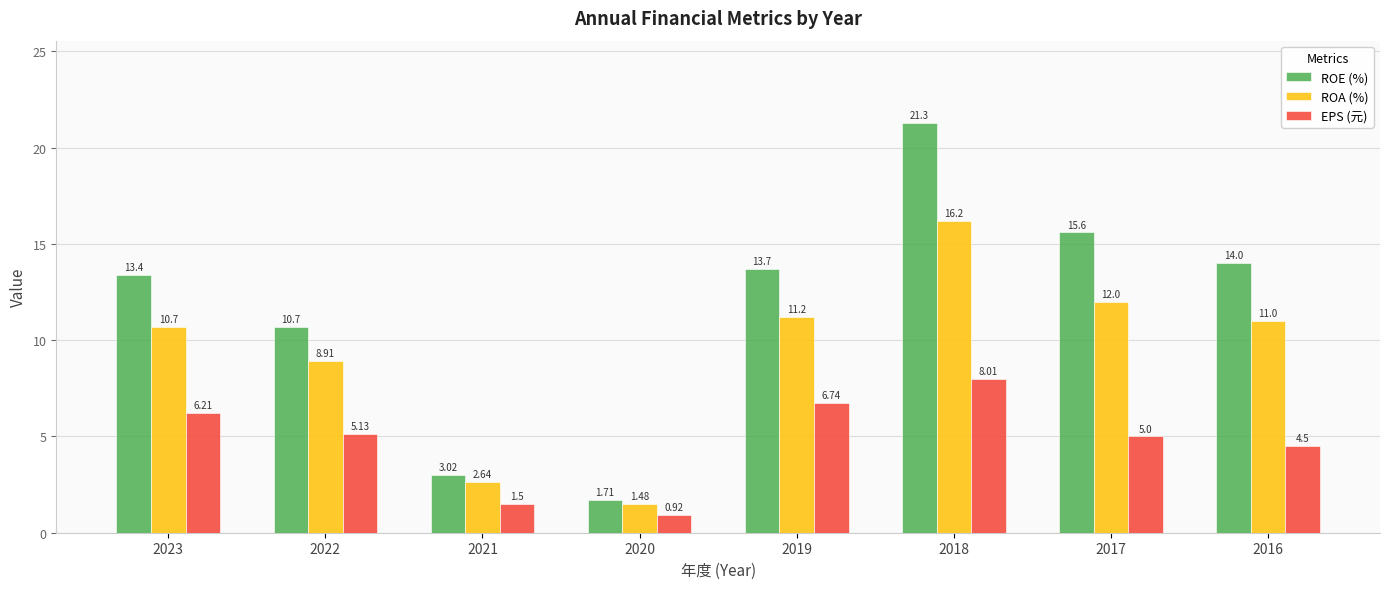

At how many categories does at least one series exceed 9?

6